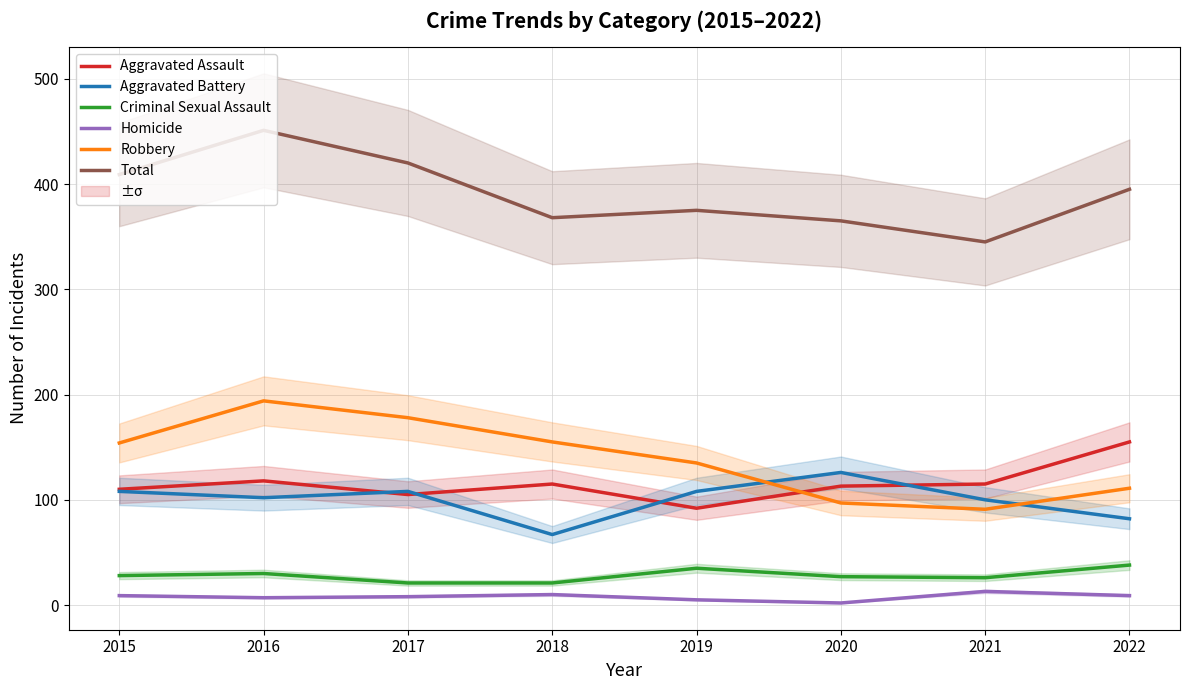

At which label is Robbery closest to 142?

2019